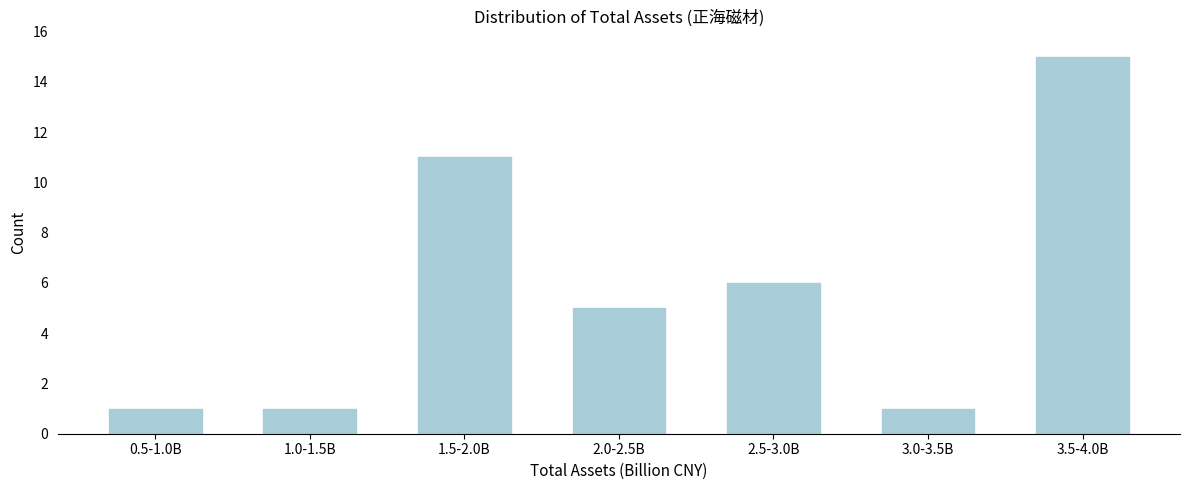

Reading left to right, what are all the values shown in this chart?

0.5-1.0B=1	1.0-1.5B=1	1.5-2.0B=11	2.0-2.5B=5	2.5-3.0B=6	3.0-3.5B=1	3.5-4.0B=15